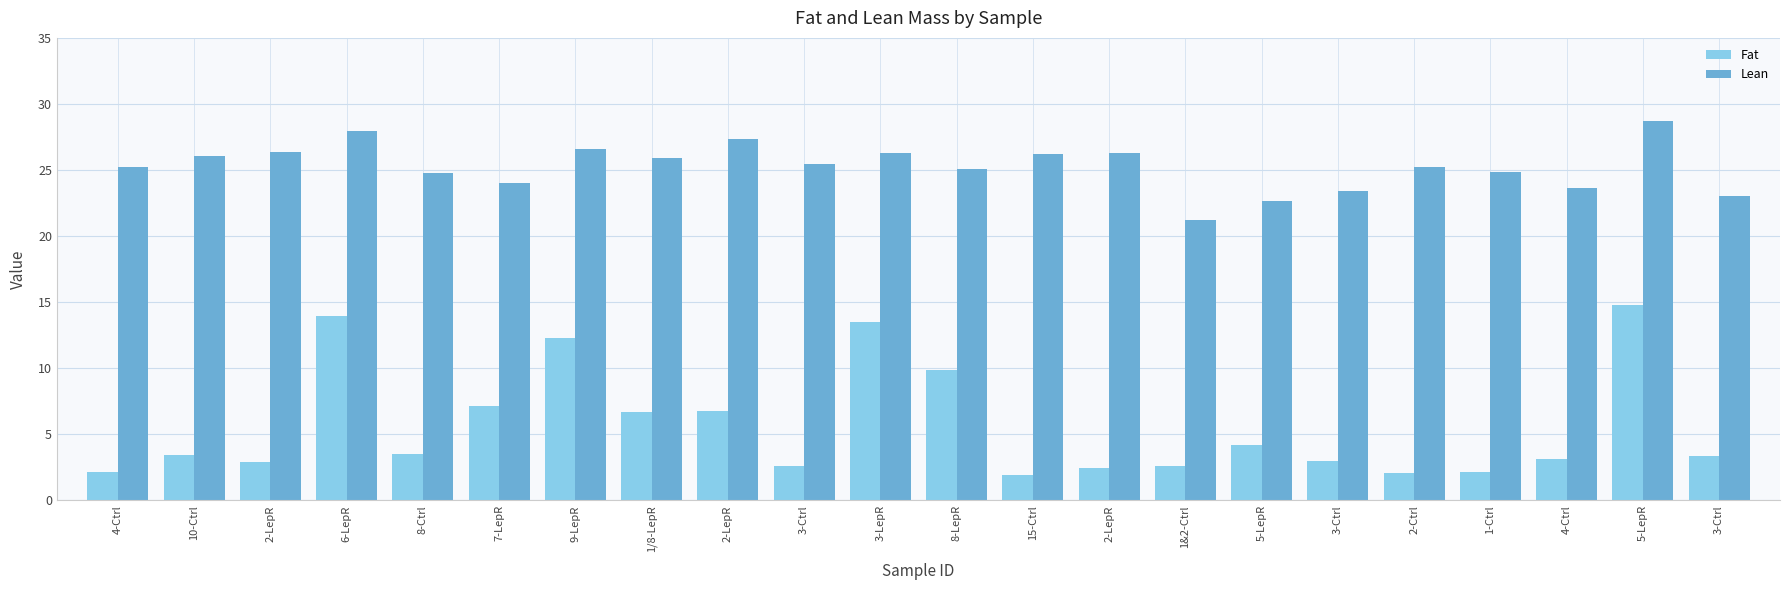

Count the number of categories in the chart.

22